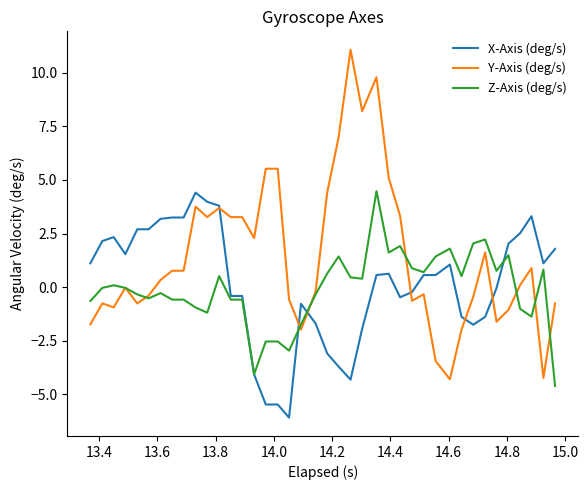

Which series has the largest range (max minus min)?

Y-Axis (deg/s)